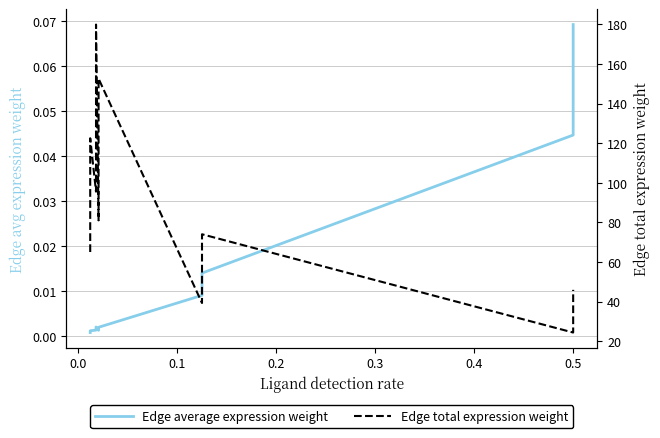

Reading left to right, transcribe all the data shown in this chart.

Edge average expression weight: 0.0	0.0	0.0	0.0	0.0	0.0	0.0	0.0	0.0	0.0	0.0	0.0	0.0	0.1	0.1
Edge total expression weight: 65.1	66.4	122.5	95.5	97.5	179.9	81.0	82.7	152.6	39.3	40.1	74.0	24.4	24.9	46.0